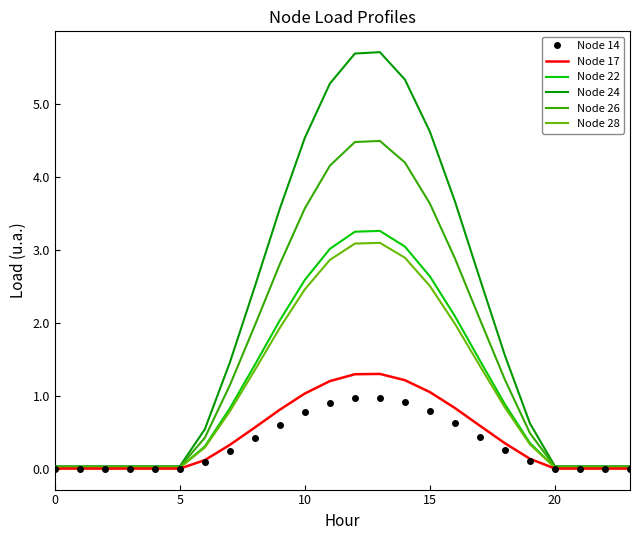

At how many categories does at least one series exceed 2?

10